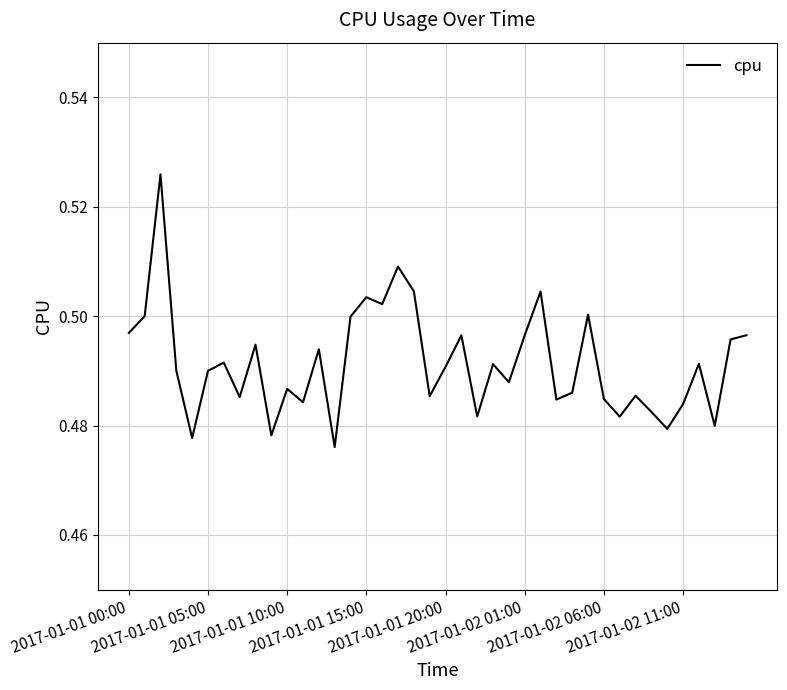

At which label is the value closest to 0?

13